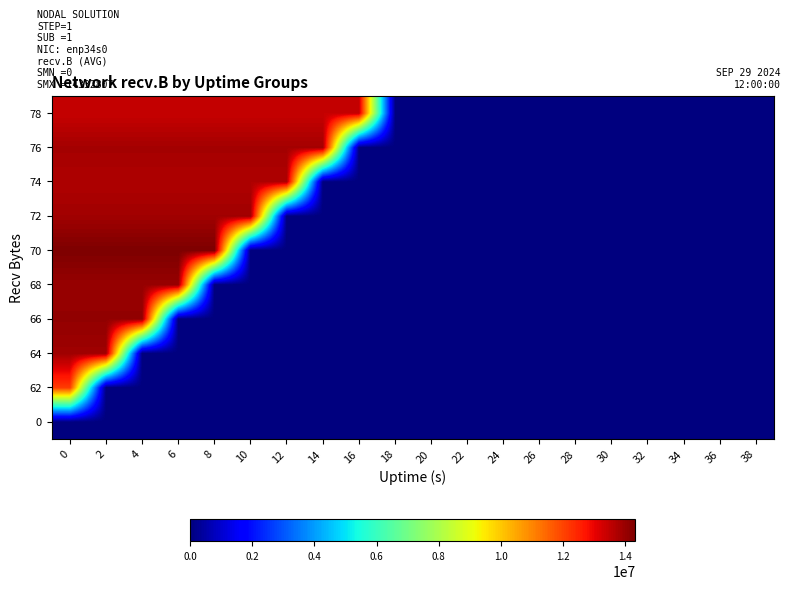

Rank the series by their maximum value, from highest to lowest.

70, 66, 68, 64, 72, 76, 74, 78, 62, 0